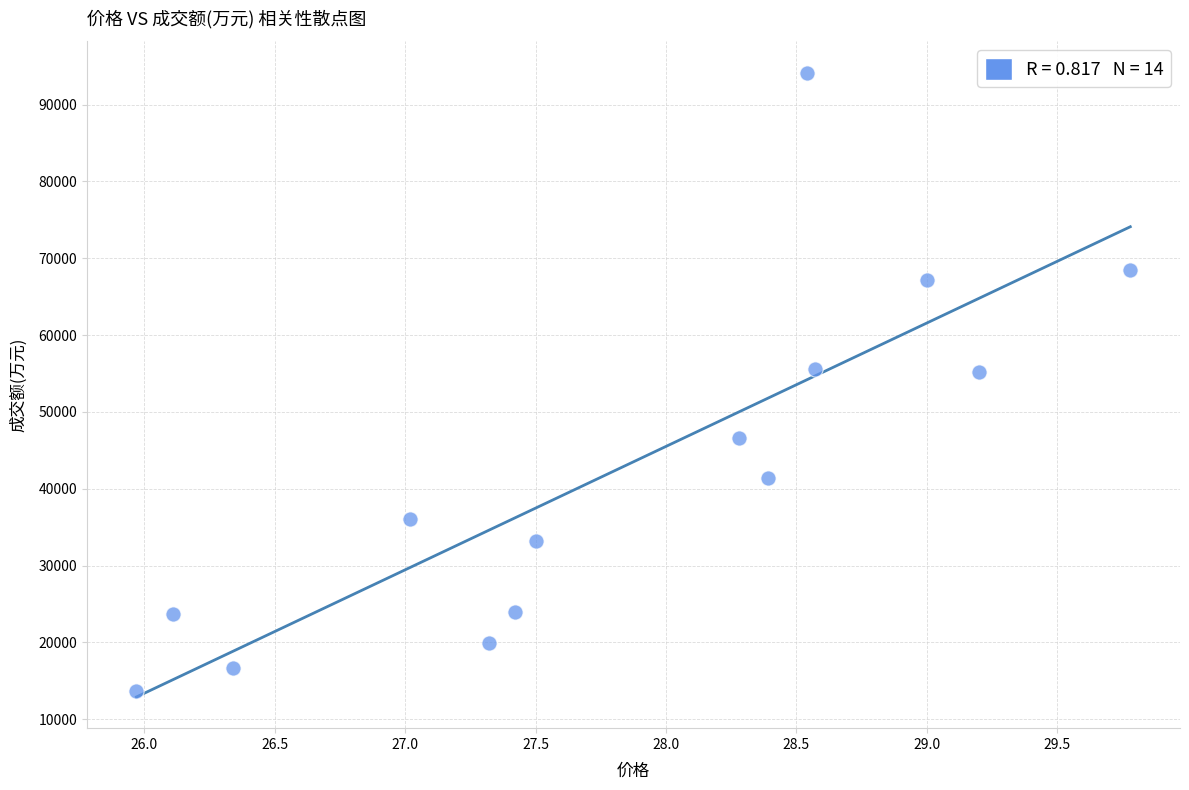

What is the range of Y values (max minus min)?

80466